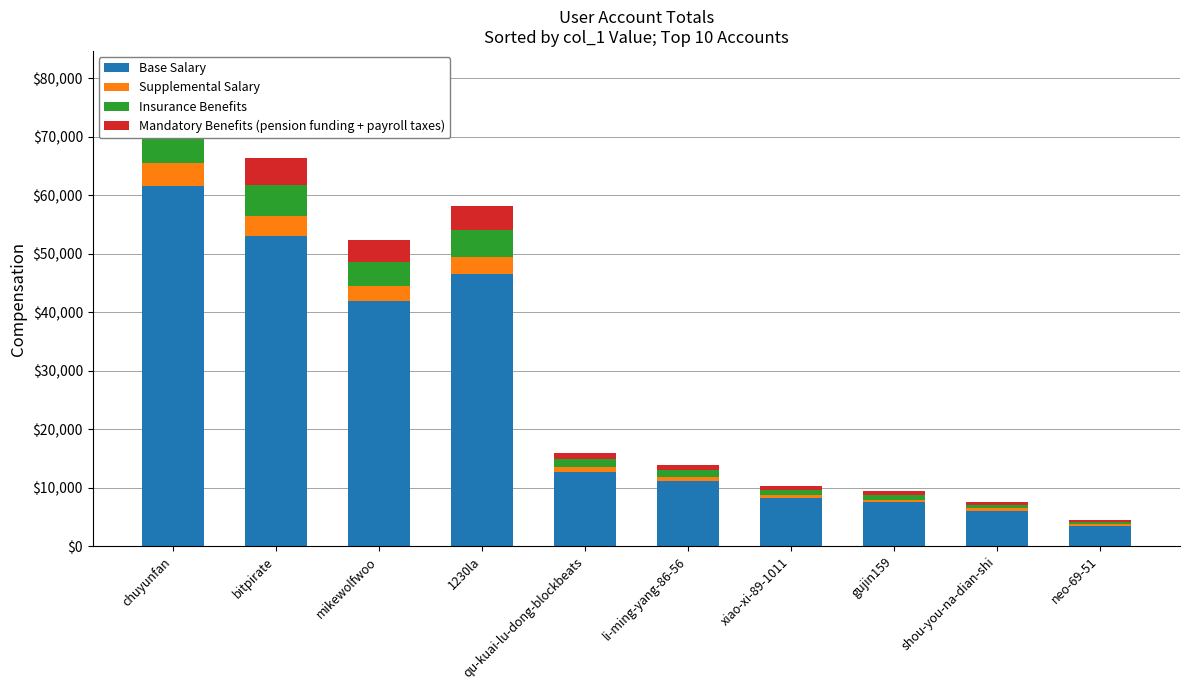

Where does the Supplemental Salary series first go above 797?

chuyunfan